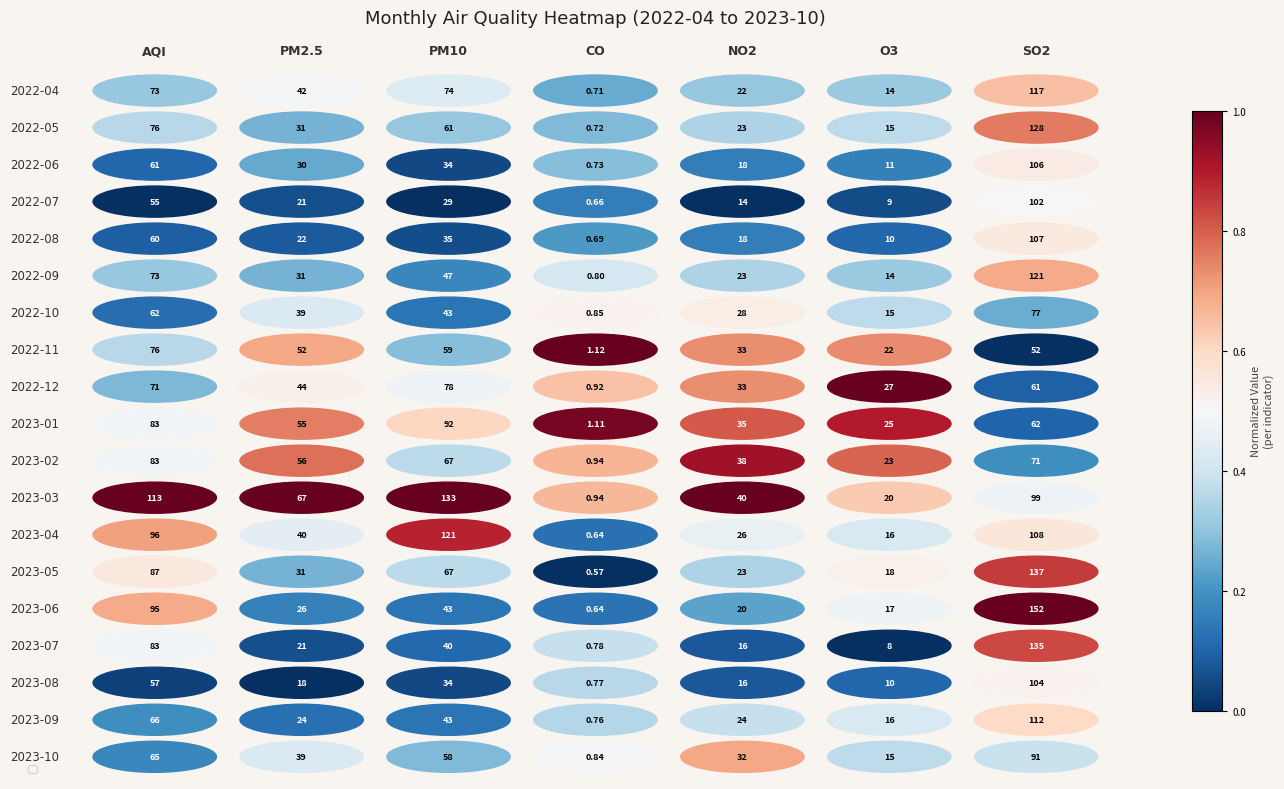

Reading right to left, what are all the values shown in this chart?

row_0: 0.7	0.3	0.3	0.2	0.4	0.5	0.3
row_1: 0.8	0.4	0.3	0.3	0.3	0.3	0.4
row_2: 0.5	0.2	0.2	0.3	0.0	0.2	0.1
row_3: 0.5	0.1	0.0	0.2	0.0	0.1	0.0
row_4: 0.6	0.1	0.2	0.2	0.1	0.1	0.1
row_5: 0.7	0.3	0.3	0.4	0.2	0.3	0.3
row_6: 0.2	0.4	0.5	0.5	0.1	0.4	0.1
row_7: 0.0	0.7	0.7	1.0	0.3	0.7	0.4
row_8: 0.1	1.0	0.7	0.6	0.5	0.5	0.3
row_9: 0.1	0.9	0.8	1.0	0.6	0.8	0.5
row_10: 0.2	0.8	0.9	0.7	0.4	0.8	0.5
row_11: 0.5	0.6	1.0	0.7	1.0	1.0	1.0
row_12: 0.6	0.4	0.5	0.1	0.9	0.4	0.7
row_13: 0.8	0.5	0.3	0.0	0.4	0.3	0.6
row_14: 1.0	0.5	0.2	0.1	0.1	0.2	0.7
row_15: 0.8	0.0	0.1	0.4	0.1	0.1	0.5
row_16: 0.5	0.1	0.1	0.4	0.0	0.0	0.0
row_17: 0.6	0.4	0.4	0.4	0.1	0.1	0.2
row_18: 0.4	0.4	0.7	0.5	0.3	0.4	0.2